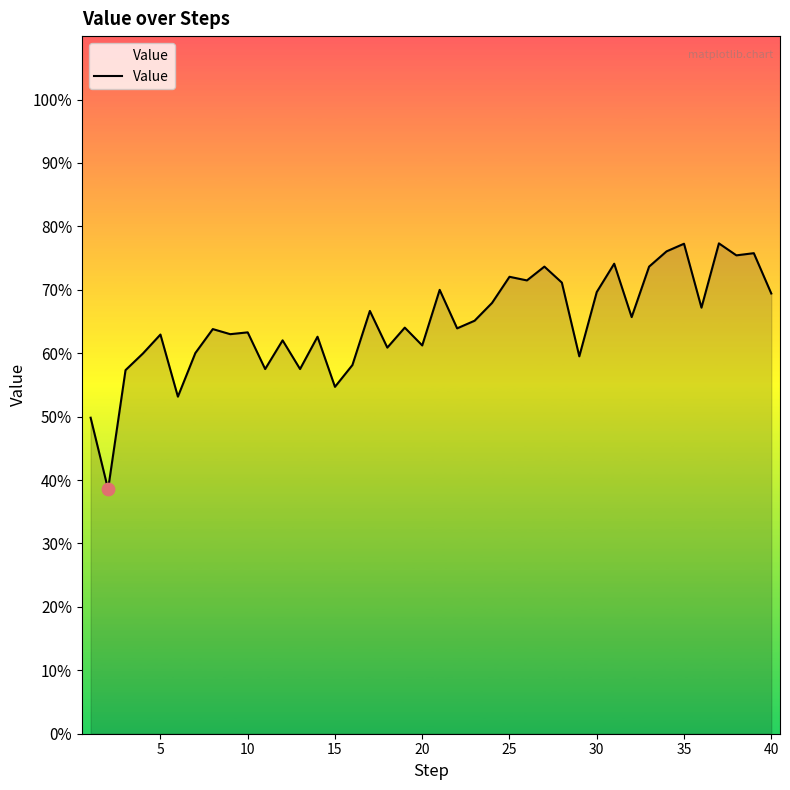

What is the greatest value displayed?

77.3